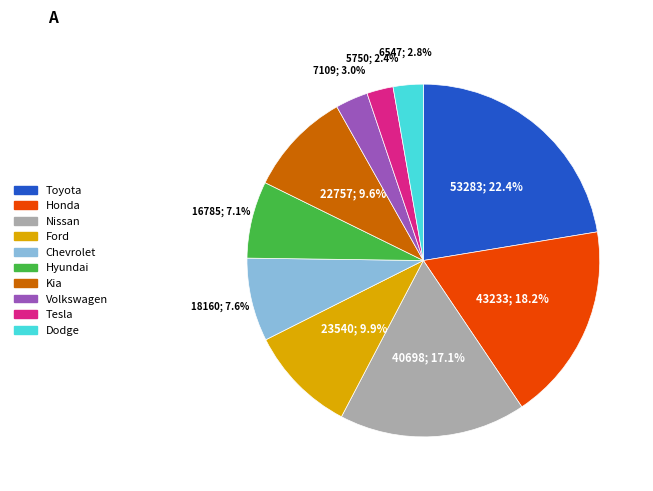

Between Chevrolet and Nissan, which is larger?

Nissan